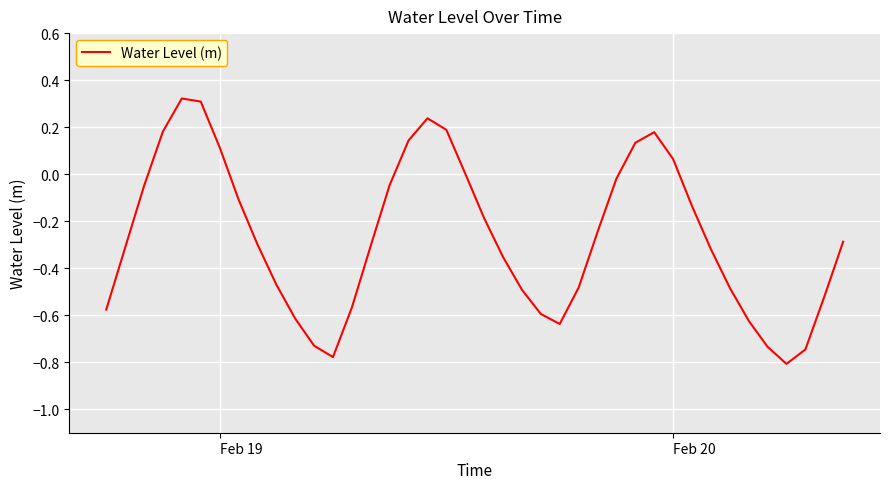

What is the difference between the maximum and minimum values?

1.1